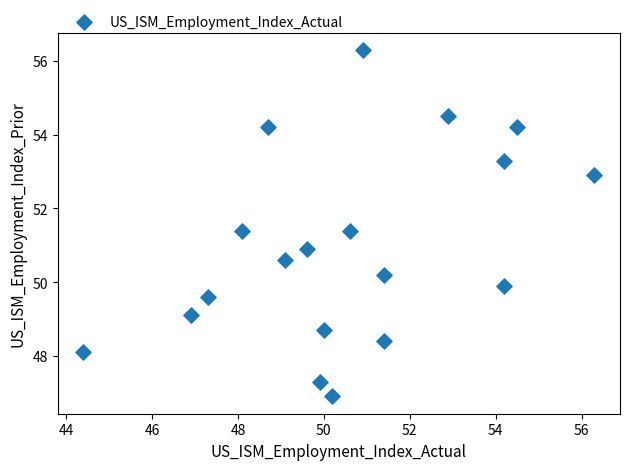

What is the range of X values (max minus min)?

11.9